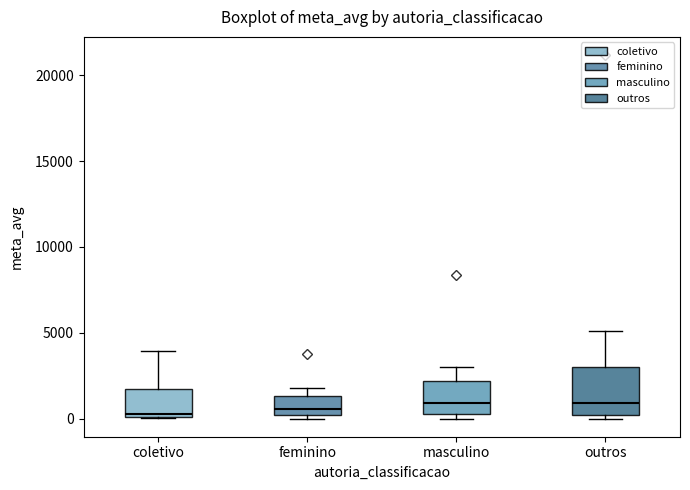

Reading left to right, transcribe this box plot: for each box, give where its median line is, the range the box spans, and where its two whiskers end, as read against the y-axis. The values are not printed on the chart, so give them approximately, as read against the axis.

coletivo: median 500, box 0 to 1500, whiskers 0 to 4000
feminino: median 500, box 0 to 1500, whiskers 0 (just below the box's lower edge) to 2000
masculino: median 1000, box 500 to 2000, whiskers 0 to 3000
outros: median 1000, box 0 to 3000, whiskers 0 (just below the box's lower edge) to 5000